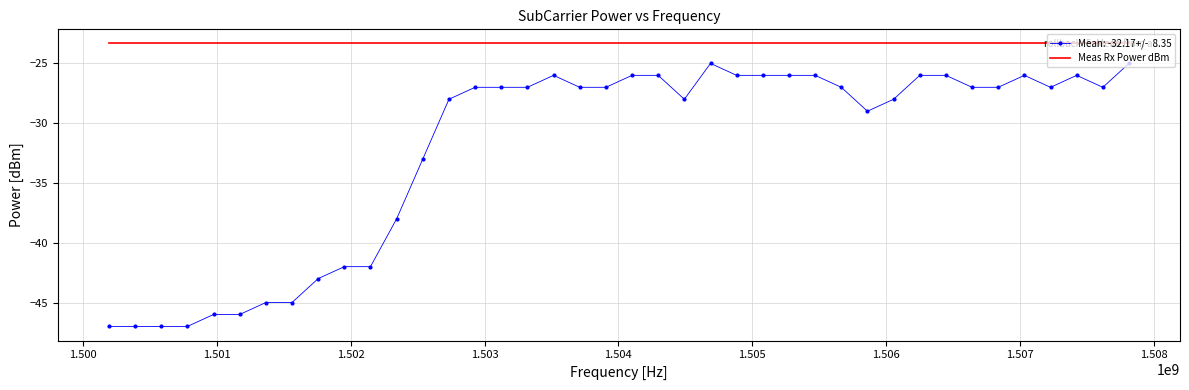

What is the maximum value shown in the chart?

-23.3